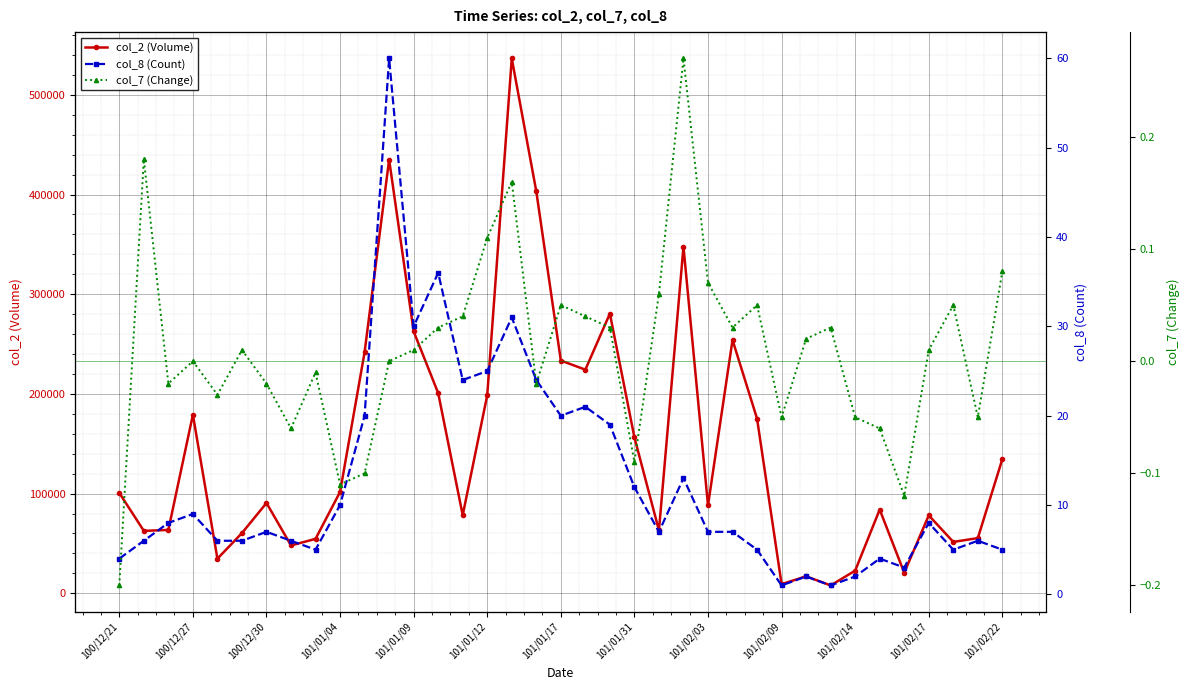

The value of col_2 (Volume) at 101/02/22 is 72921. True or false?

False